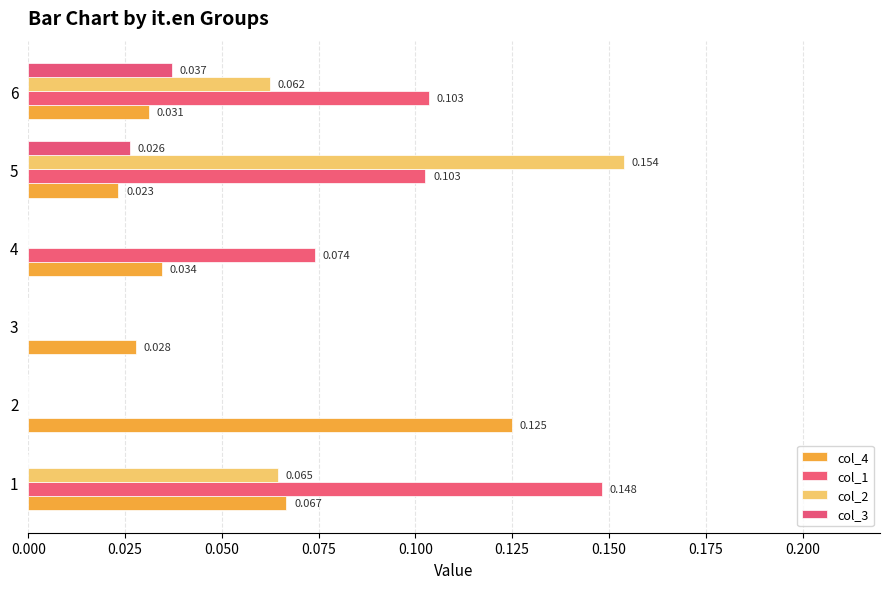

How many distinct data groups are displayed?

4